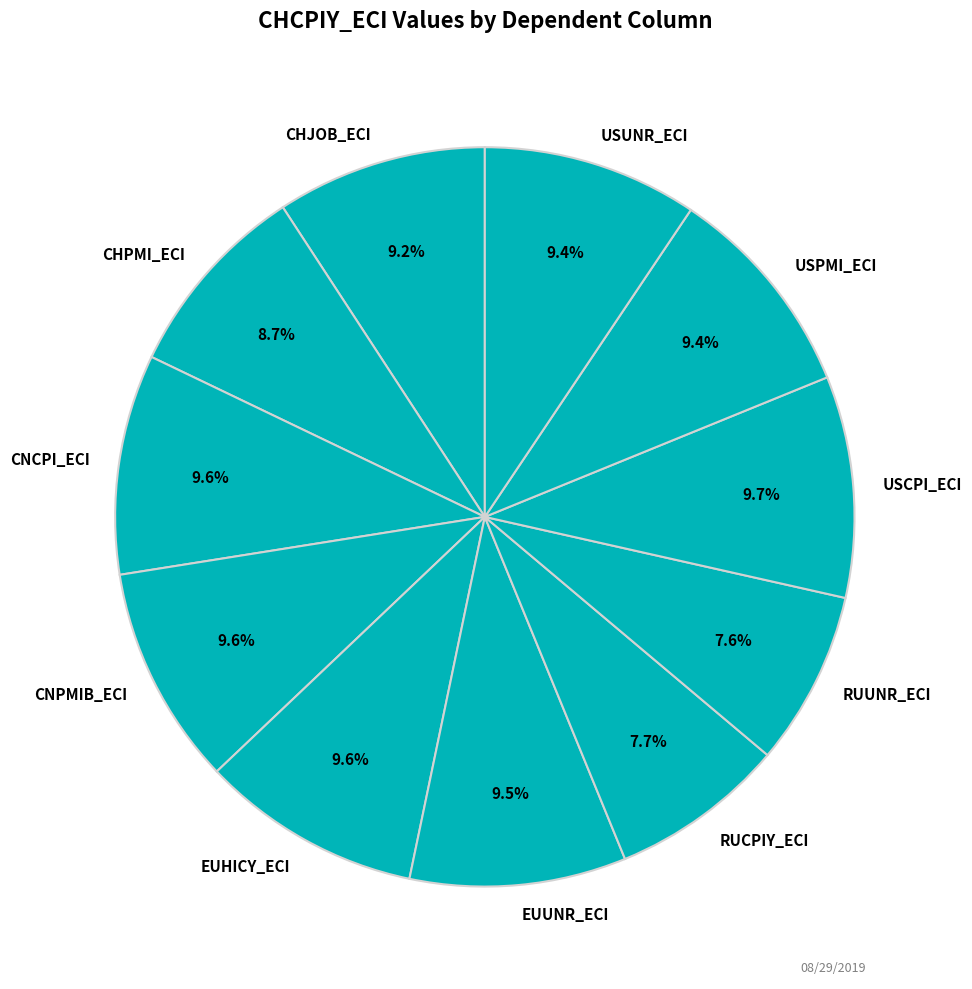

To the nearest percent, what is the average slice percentage?

9%